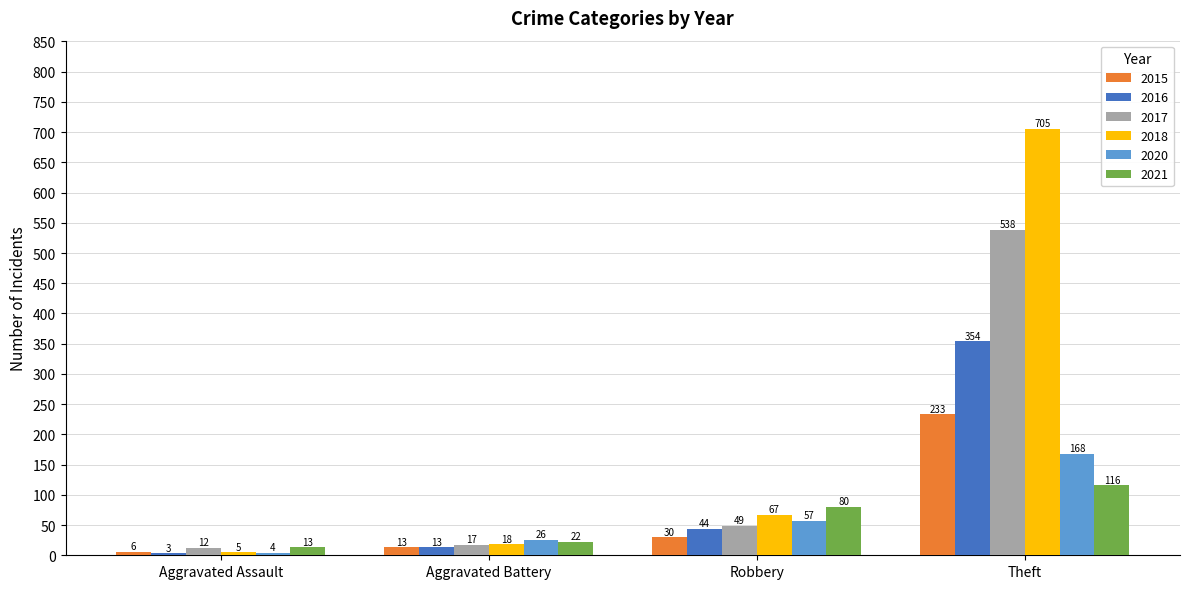

What is the label of the 2nd bar from the right?

Robbery